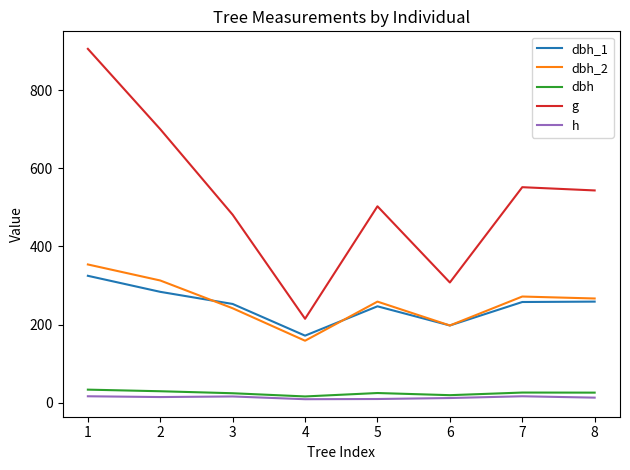

True or false: g and dbh_1 cross at least once.

False